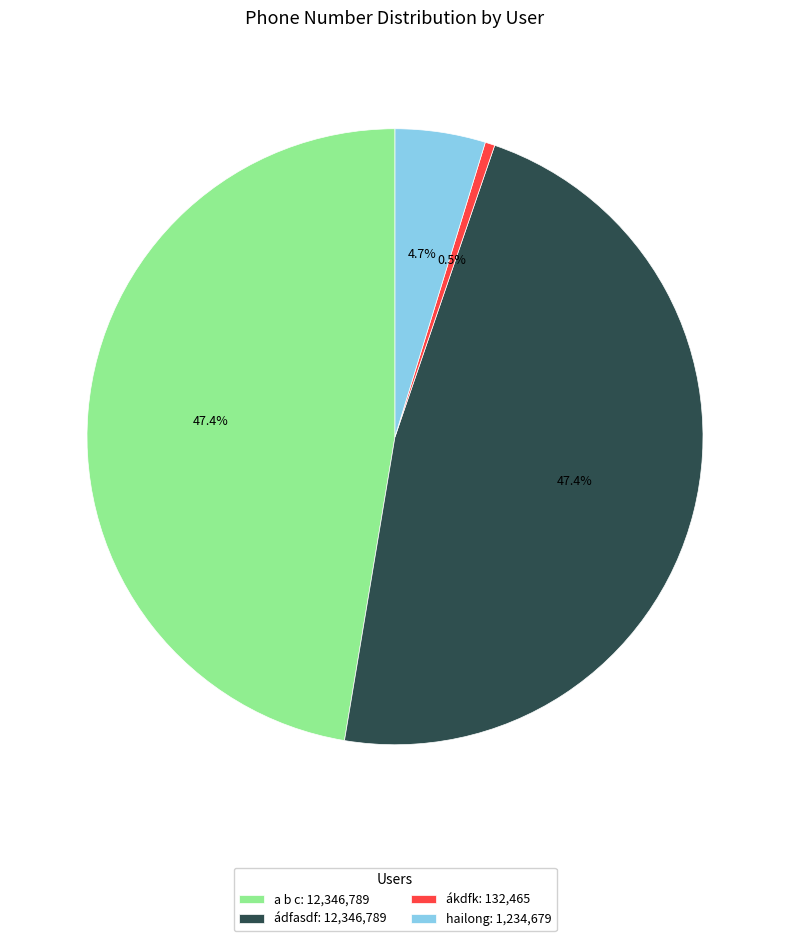

What is the ratio of the value at hailong to the value at ádfasdf?

0.1